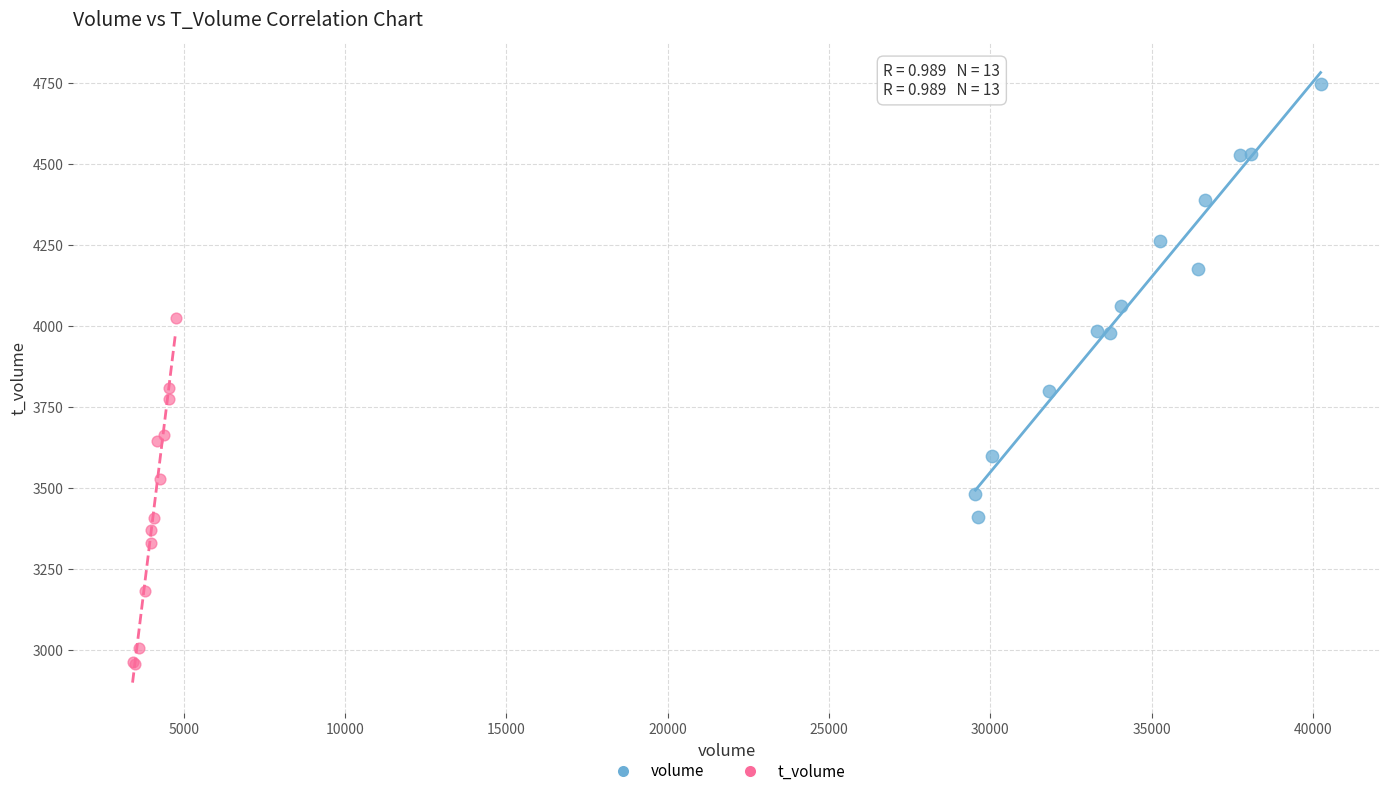

What are all the series names shown in the legend?

volume, t_volume